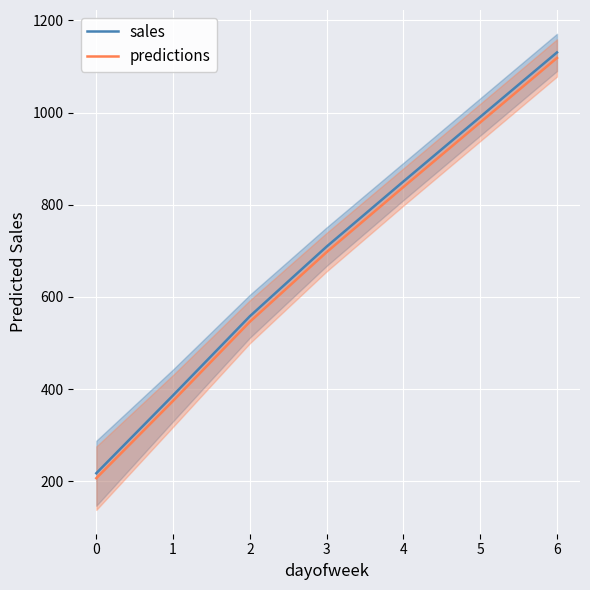

How many lines are shown in the chart?

2